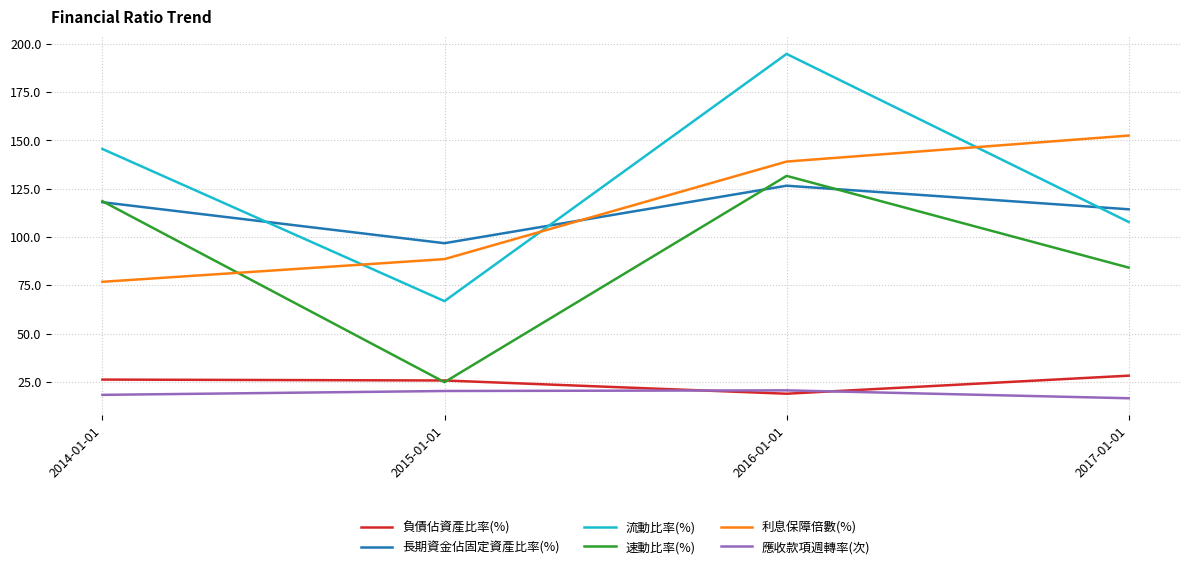

At which category does 負債佔資產比率(%) reach its first local valley?

2016-01-01